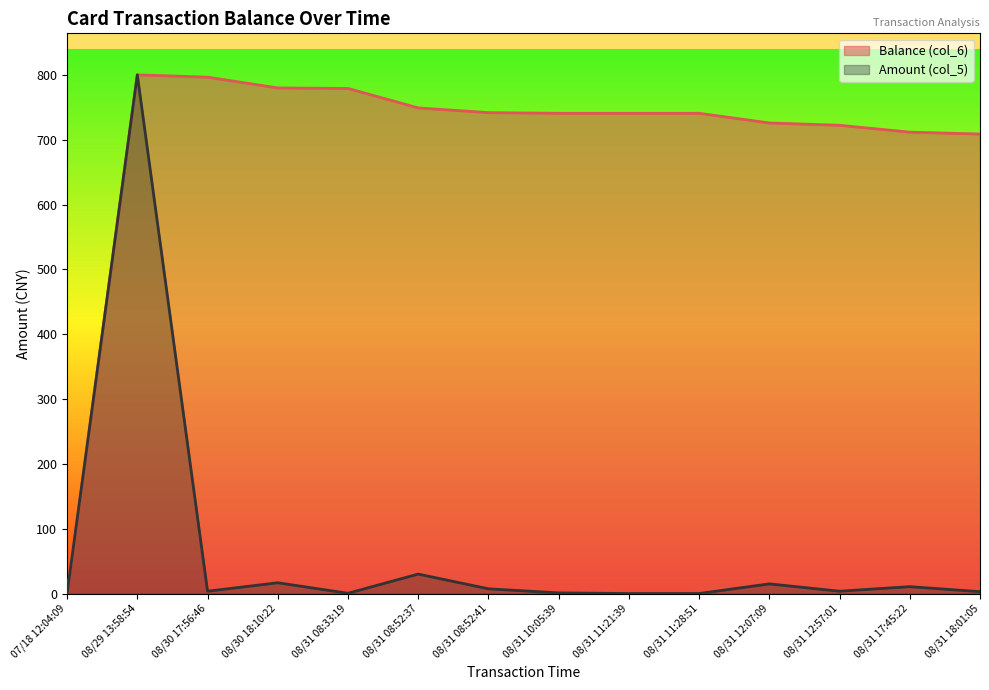

Which series has the widest spread of values?

Balance (col_6)